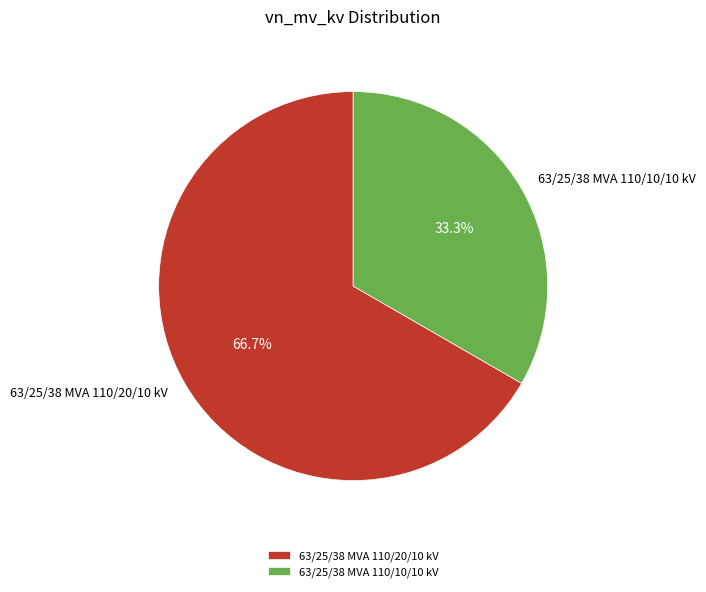

Count the number of slices in the pie.

2